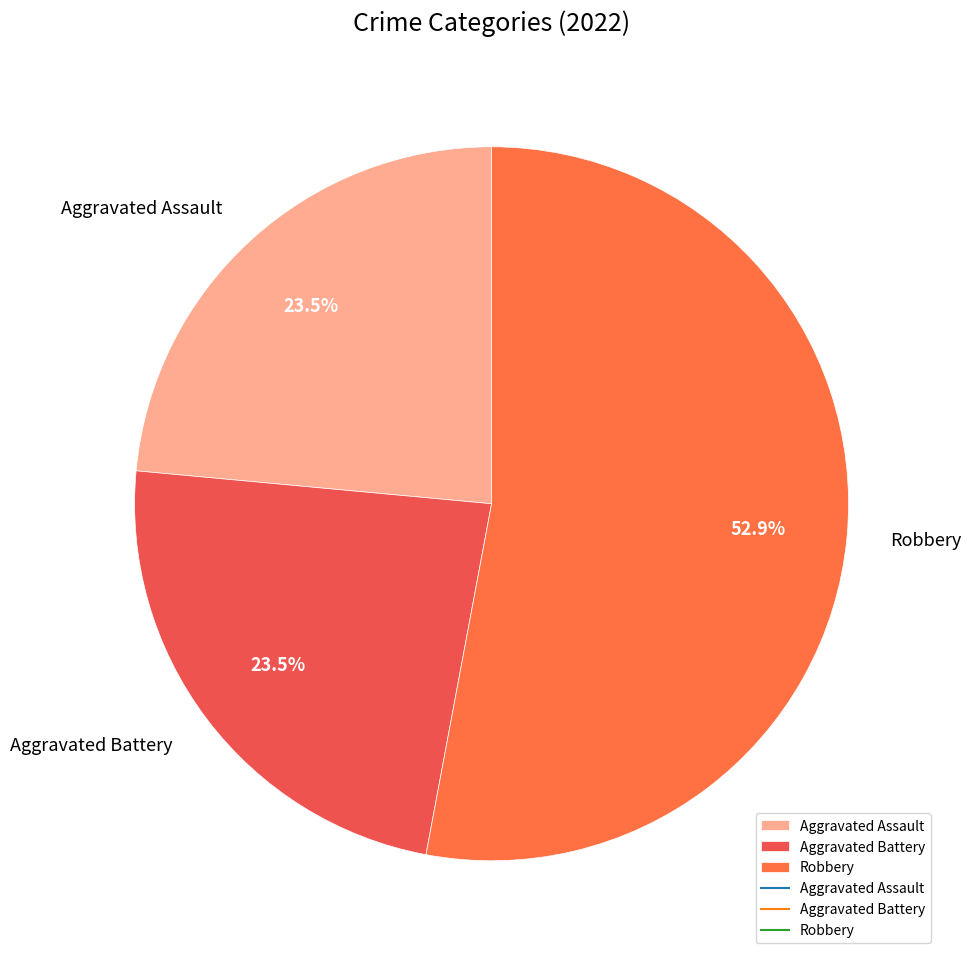

Is there a majority slice in this chart?

Yes